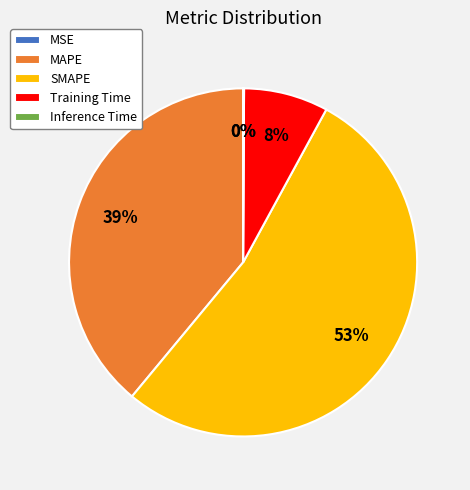

The SMAPE slice represents 53% of the pie. True or false?

True